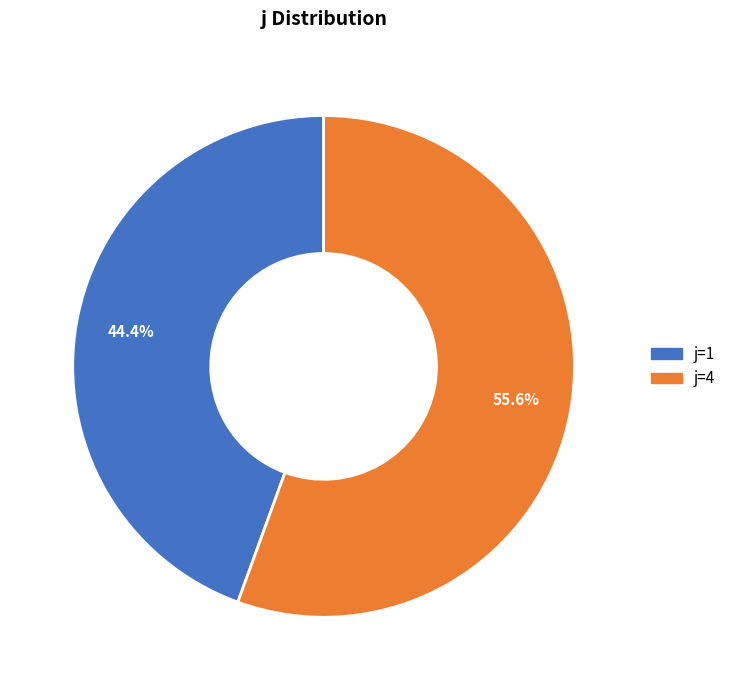

Count the number of slices in the pie.

2